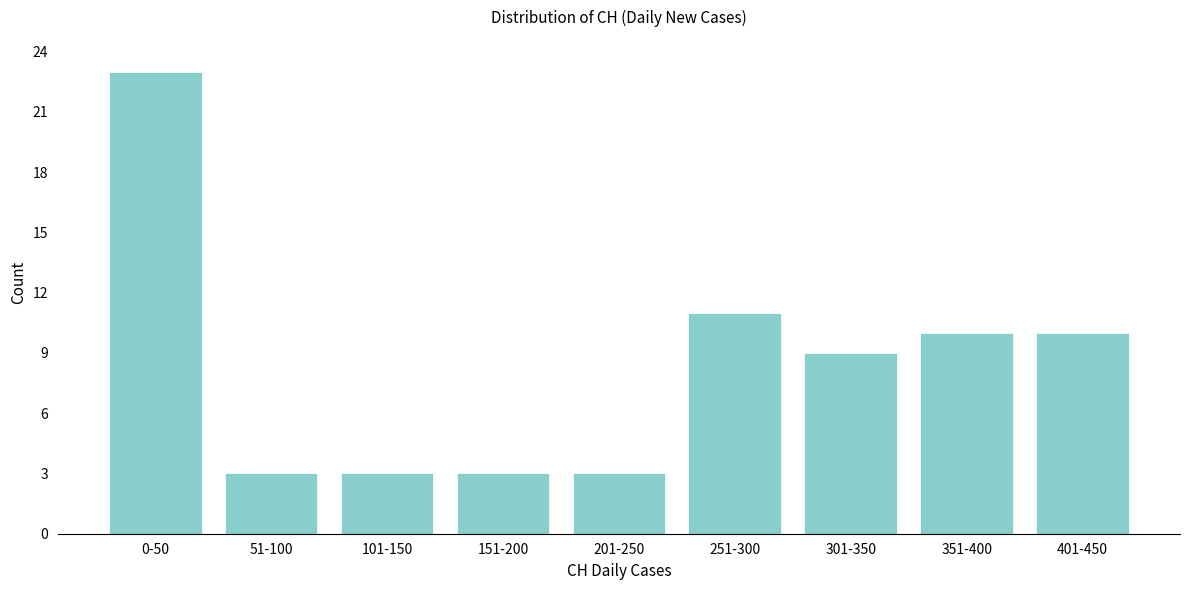

Reading left to right, transcribe all the data shown in this chart.

23	3	3	3	3	11	9	10	10